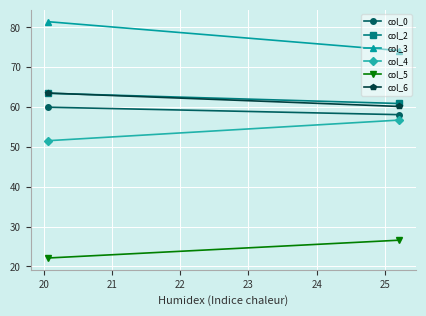

What is the value of the col_4 point at the 1st from the left?

51.6